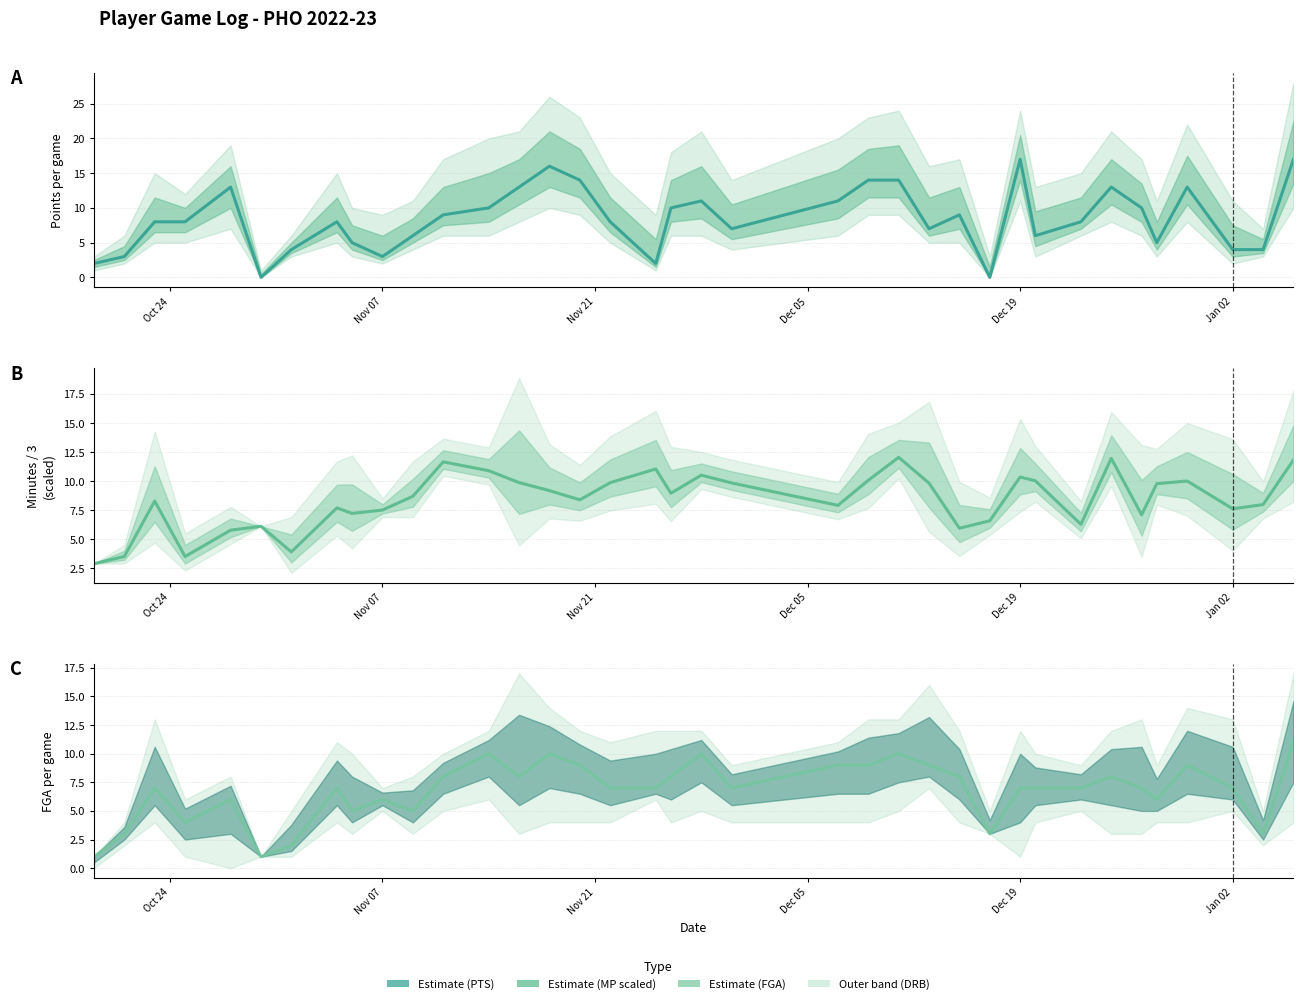

What is the total value across all series at Jan 02?

18.6